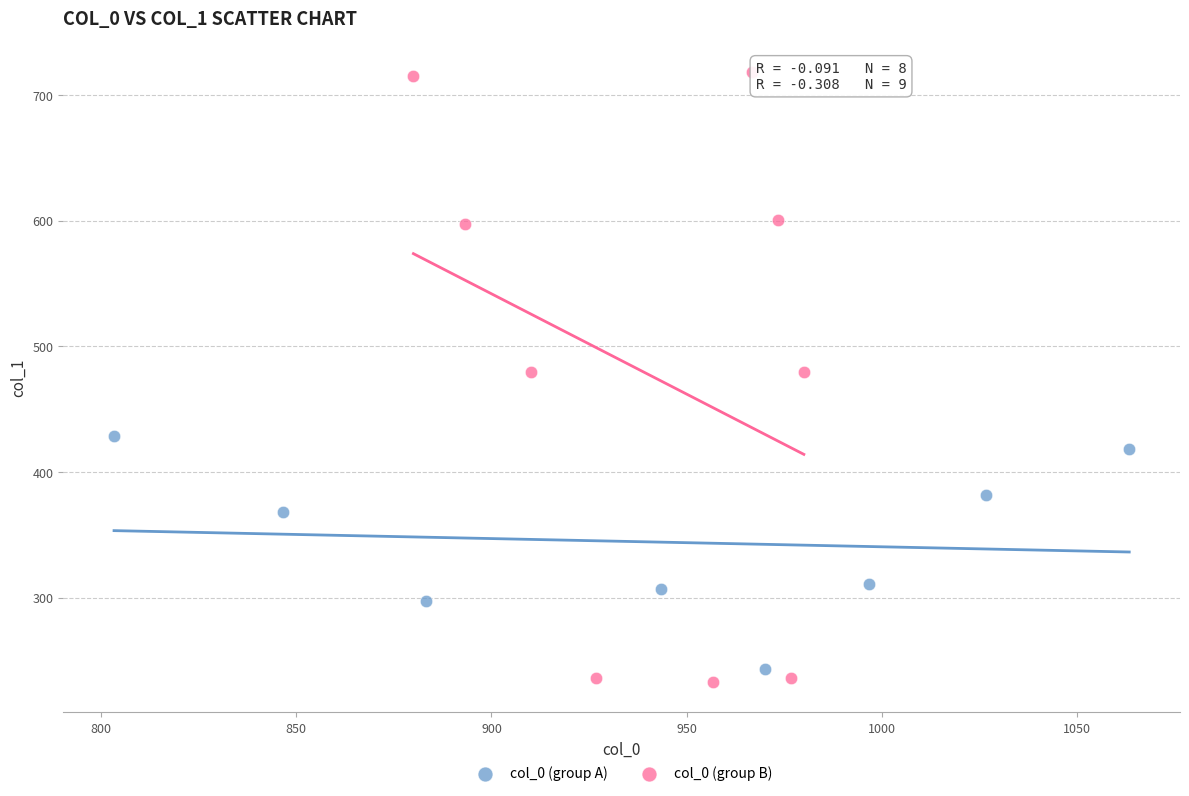

Which series reaches the maximum Y coordinate?

col_0 (group B)